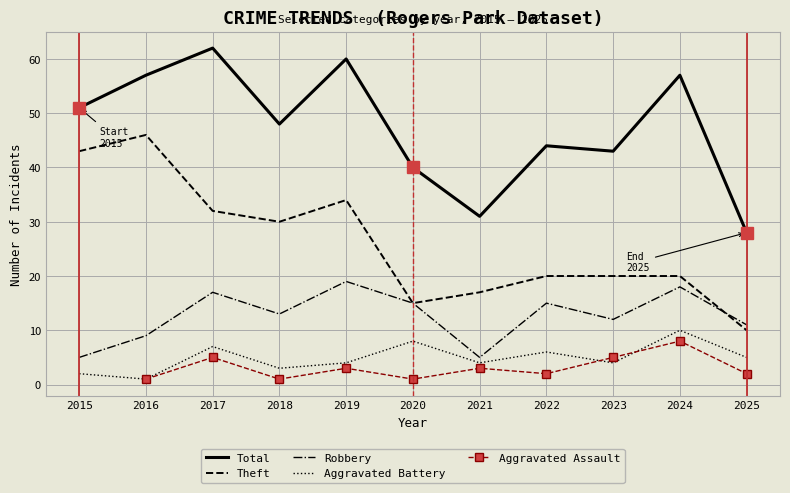

True or false: Total and Robbery intersect in this chart.

False